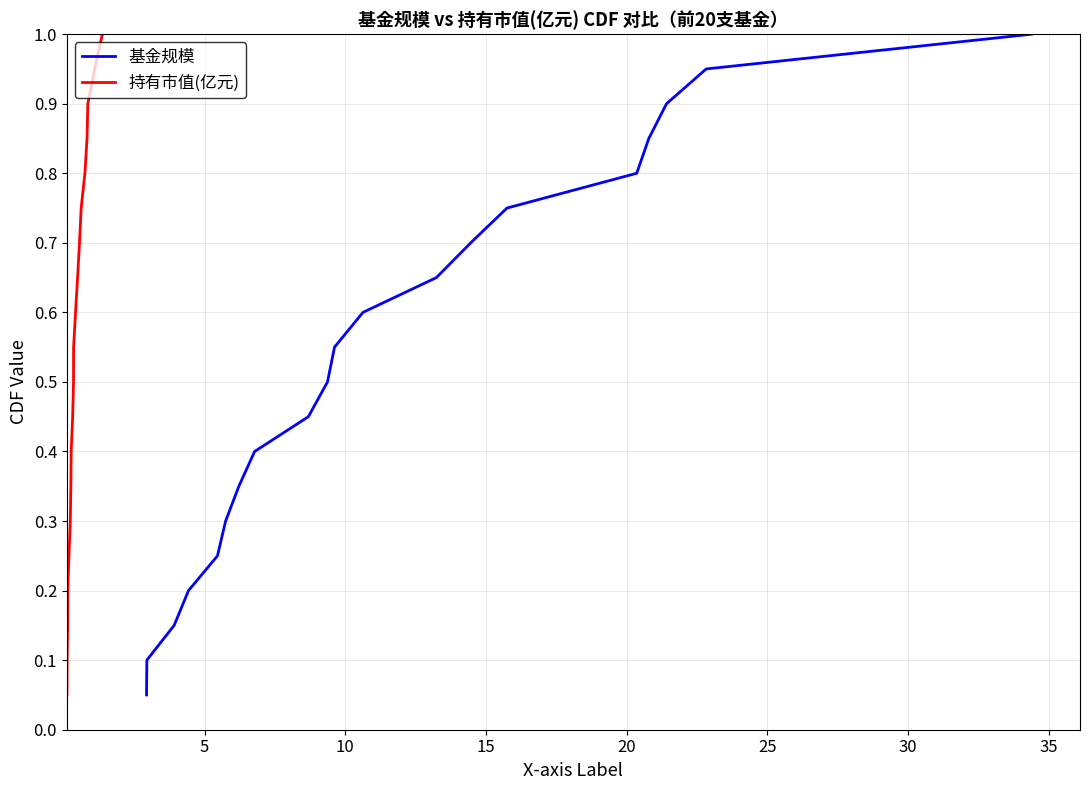

List the series in order of their peak value, highest first.

基金规模, 持有市值(亿元)